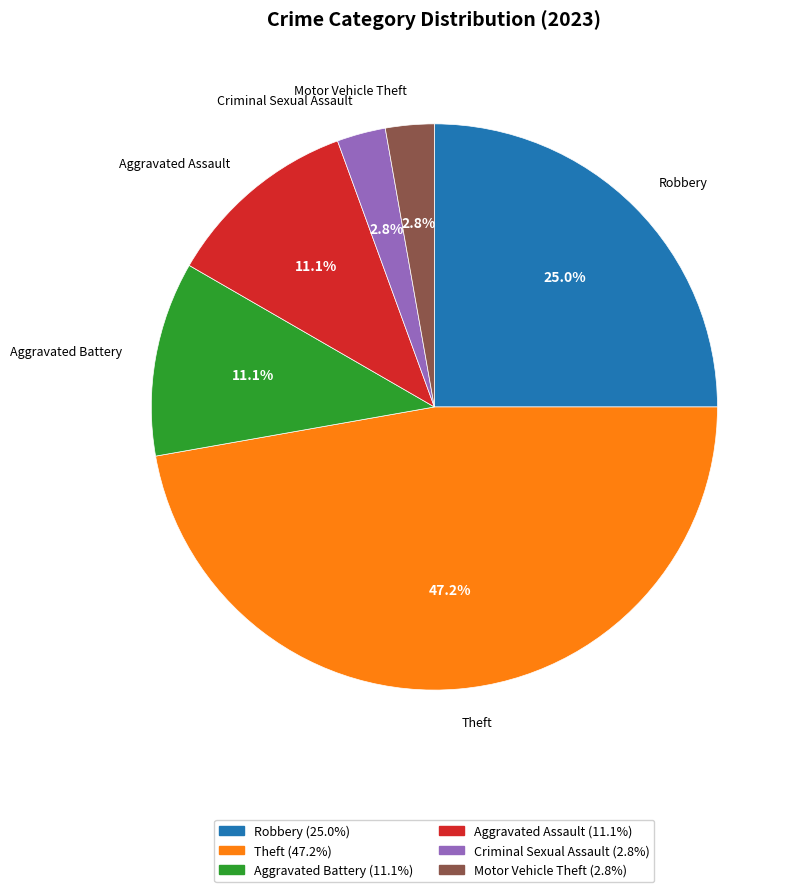

Combined, what portion of the pie is Motor Vehicle Theft and Criminal Sexual Assault?

5.6%